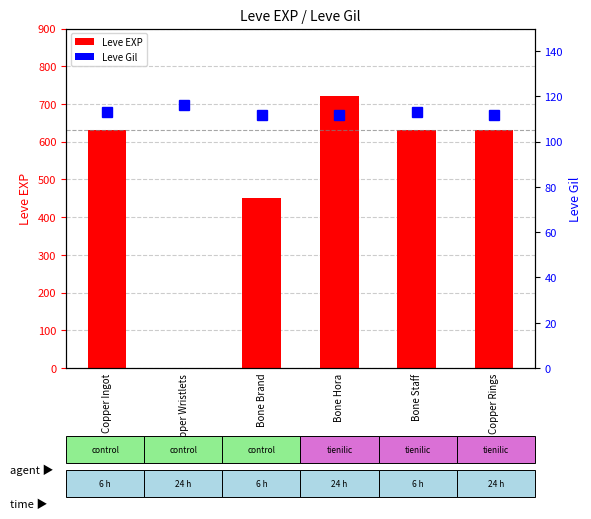

What are all the series names shown in the legend?

Leve EXP, Leve Gil